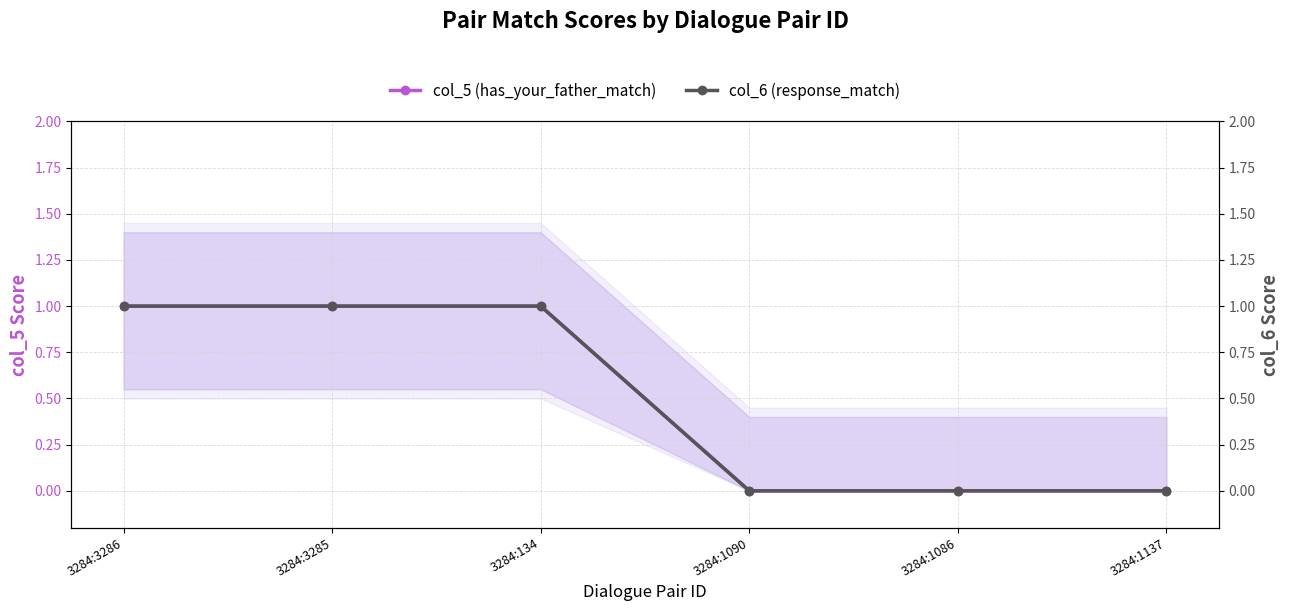

True or false: col_5 (has_your_father_match) and col_6 (response_match) cross at least once.

False